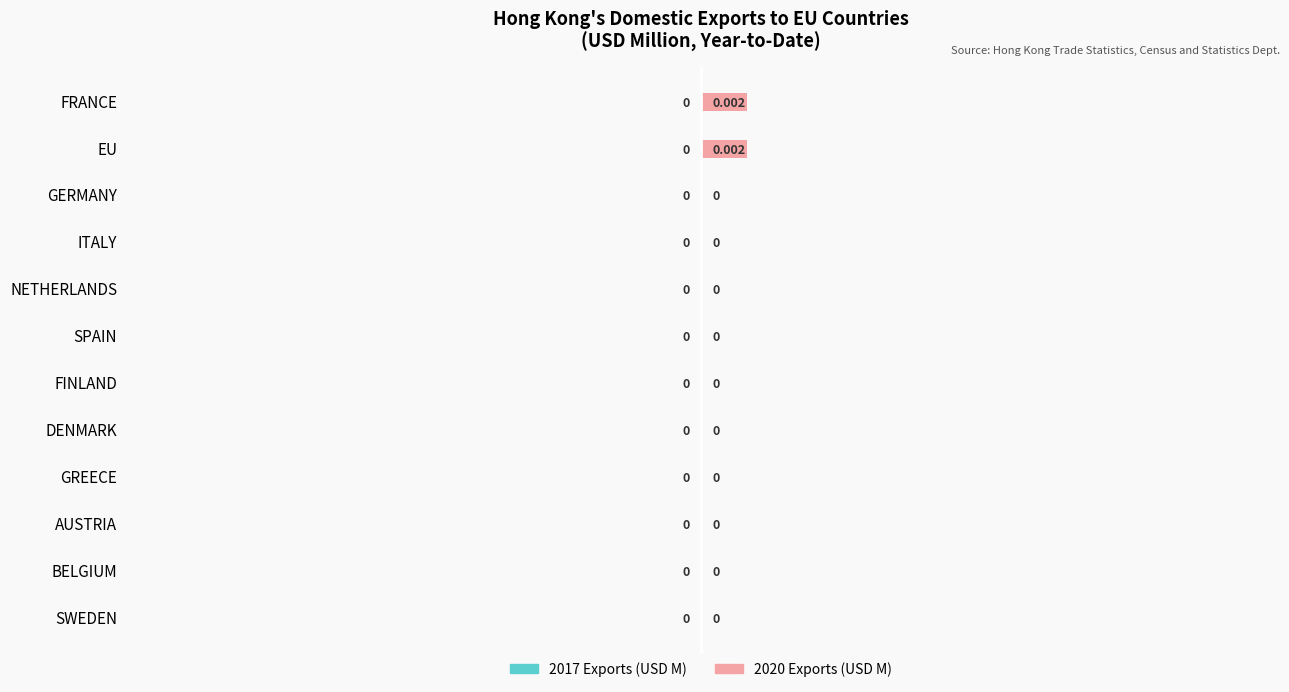

Count the number of values greater than 0.

2